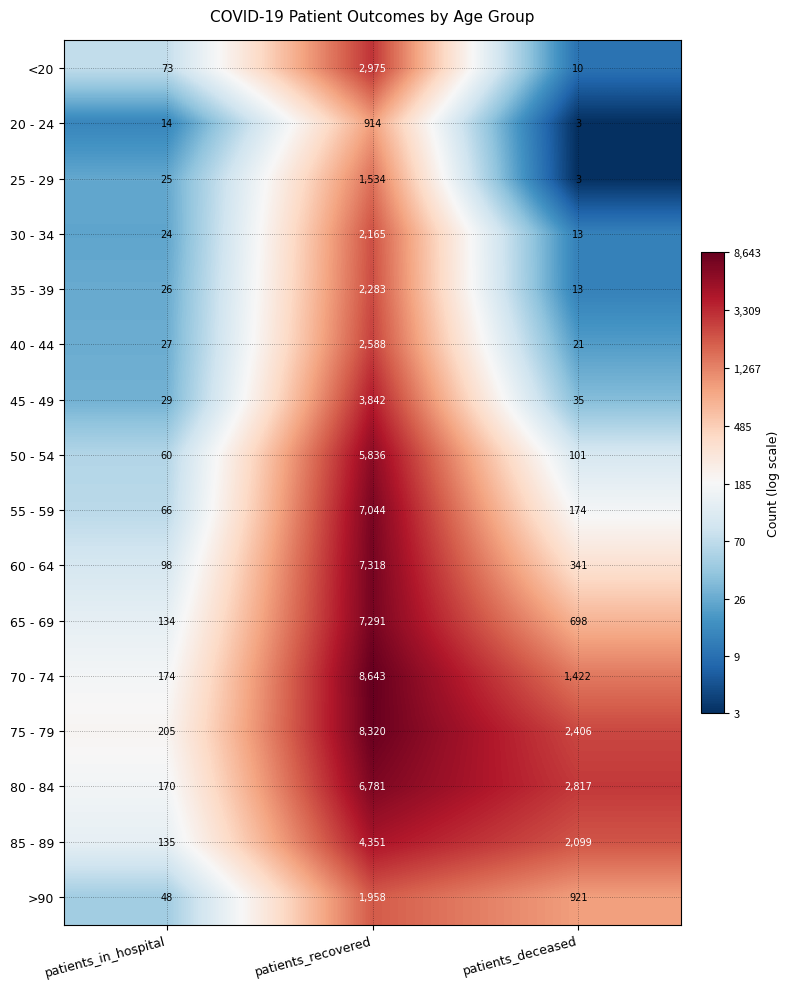

Which label corresponds to the smallest value in the chart?

patients_deceased